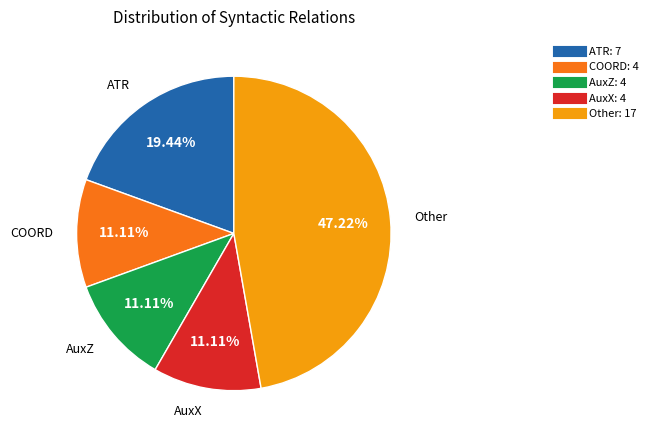

Is there any slice that represents more than half of the pie?

No